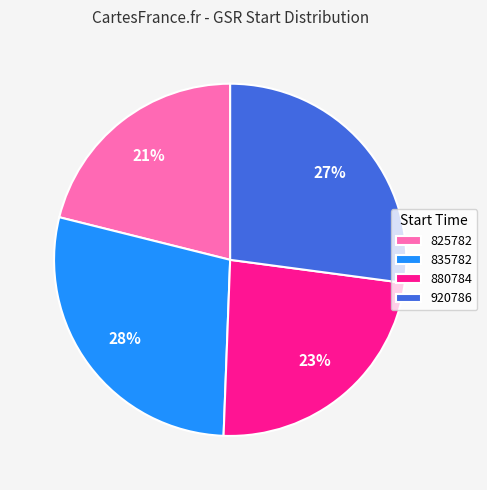

Which category has the smallest portion of the pie?

825782